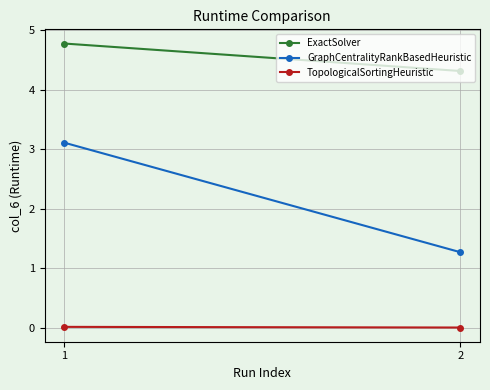

Rank the series at 2 from highest to lowest value.

ExactSolver, GraphCentralityRankBasedHeuristic, TopologicalSortingHeuristic